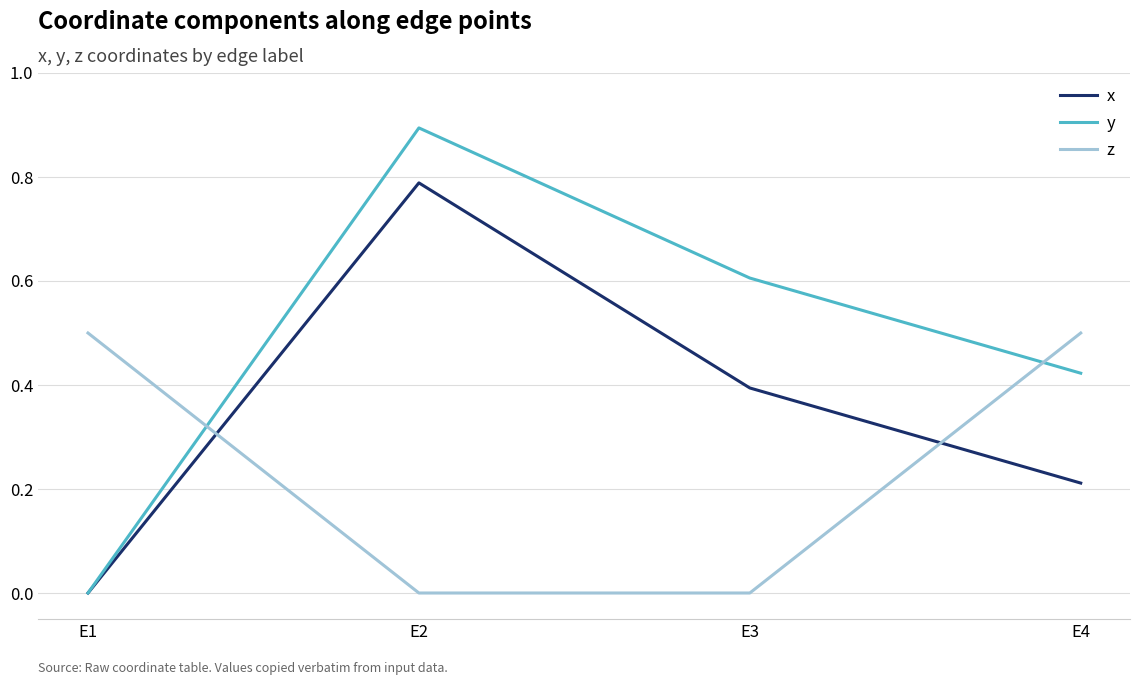

Rank the categories by y value from highest to lowest.

E2, E3, E4, E1